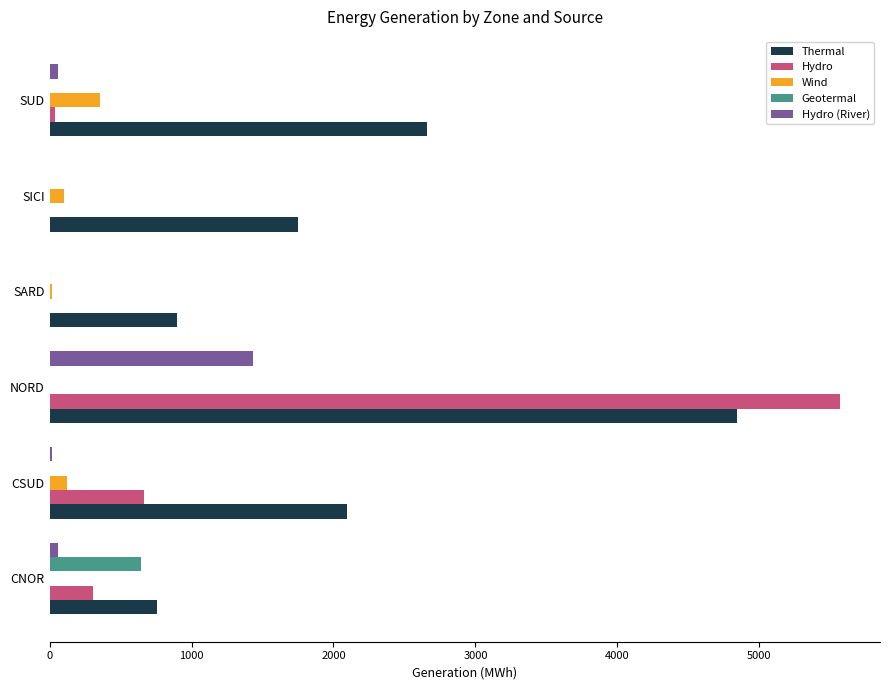

What is the average value of the Geotermal series?

108